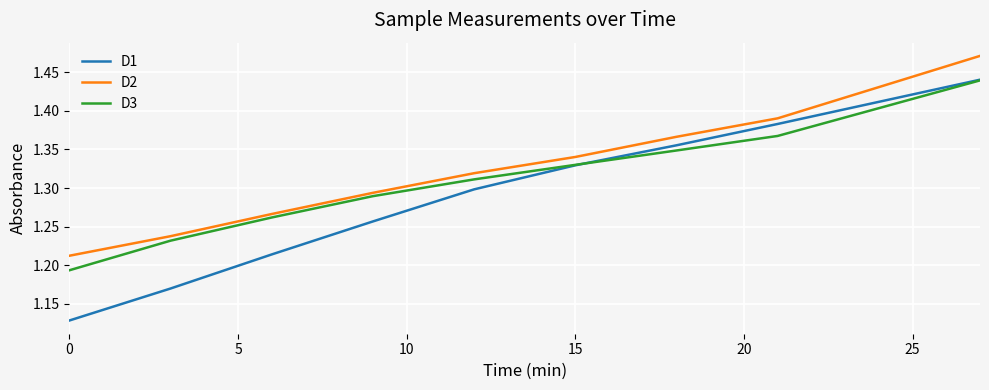

True or false: D3 and D2 cross at least once.

False